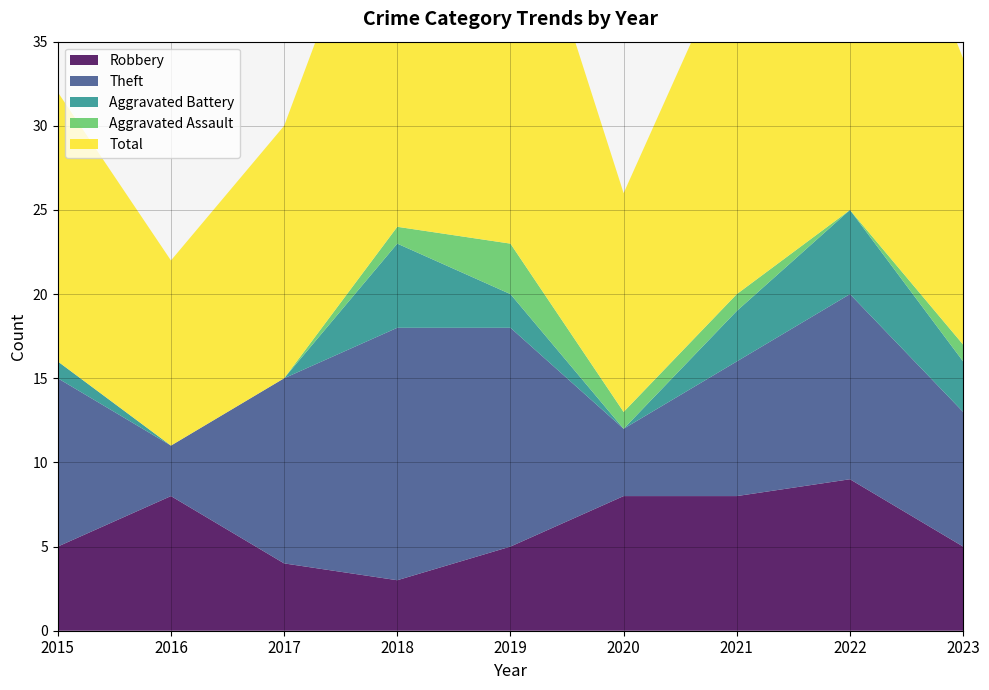

Reading left to right, transcribe all the data shown in this chart.

Robbery: 2015=5	2016=8	2017=4	2018=3	2019=5	2020=8	2021=8	2022=9	2023=5
Theft: 2015=10	2016=3	2017=11	2018=15	2019=13	2020=4	2021=8	2022=11	2023=8
Aggravated Battery: 2015=1	2016=0	2017=0	2018=5	2019=2	2020=0	2021=3	2022=5	2023=3
Aggravated Assault: 2015=0	2016=0	2017=0	2018=1	2019=3	2020=1	2021=1	2022=0	2023=1
Total: 2015=16	2016=11	2017=15	2018=24	2019=24	2020=13	2021=21	2022=26	2023=17